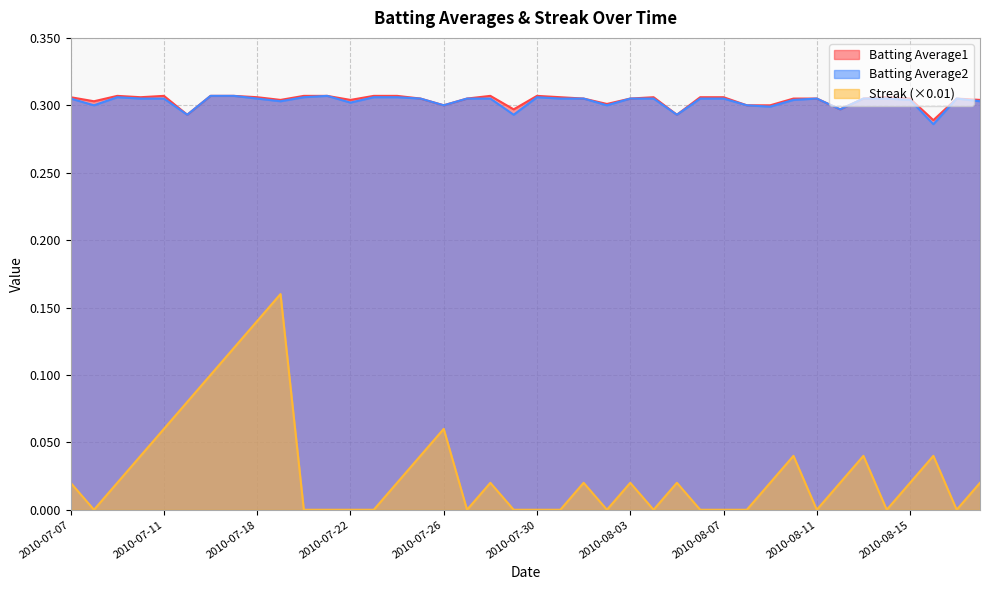

The Batting Average1 series shows 0.1 at 2010-07-20. True or false?

False